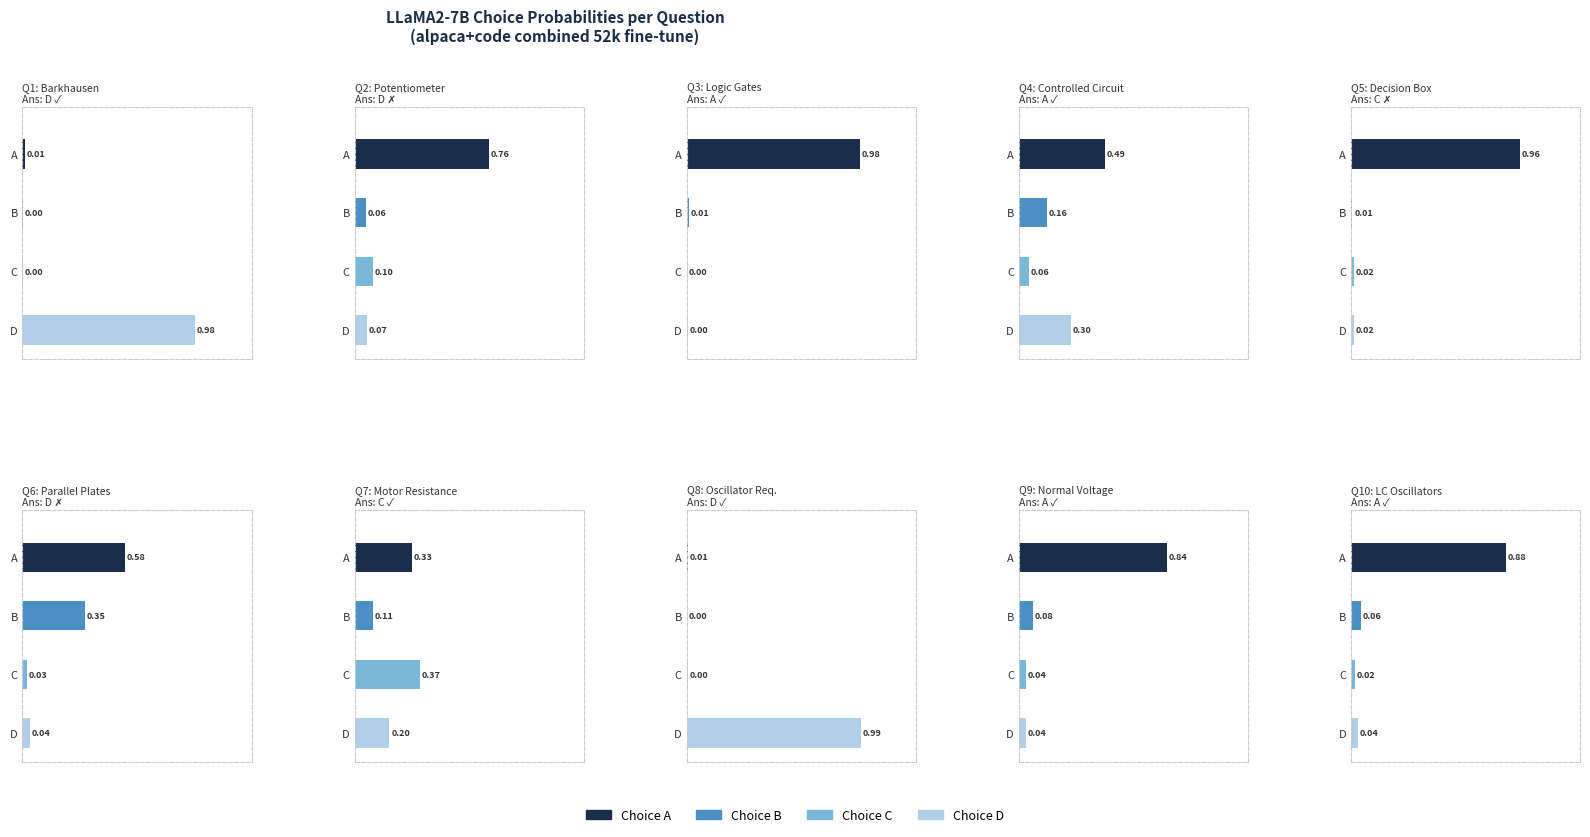

What is the total value across all series at 4?

1.0